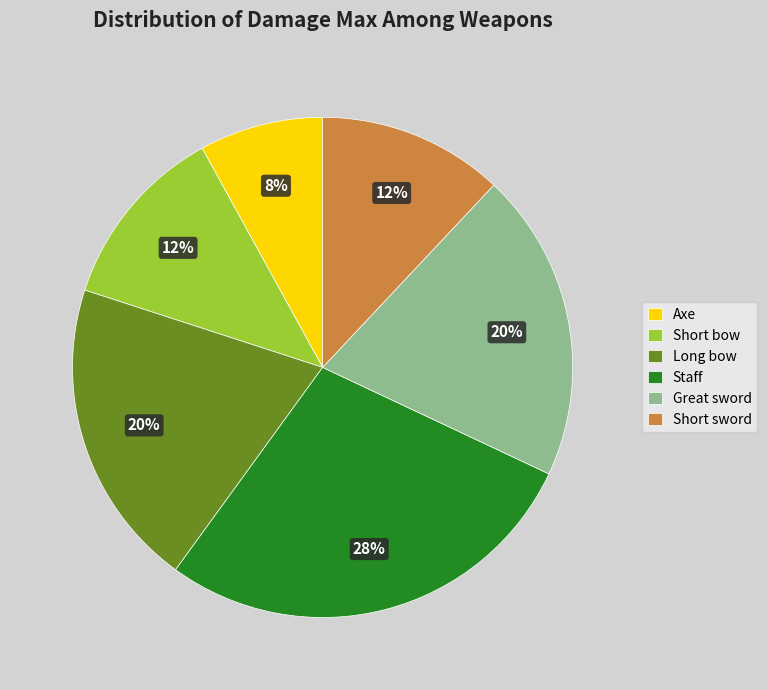

To the nearest percent, what is the average slice percentage?

17%